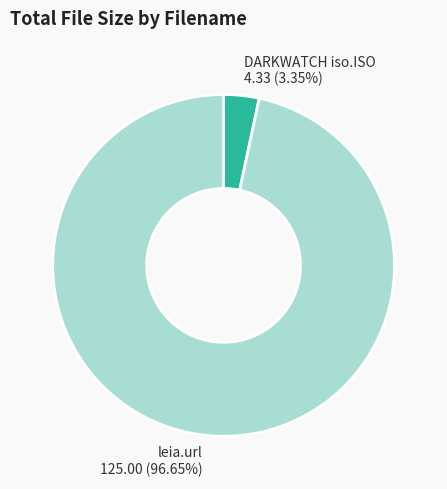

To the nearest percent, what is the average slice percentage?

50%